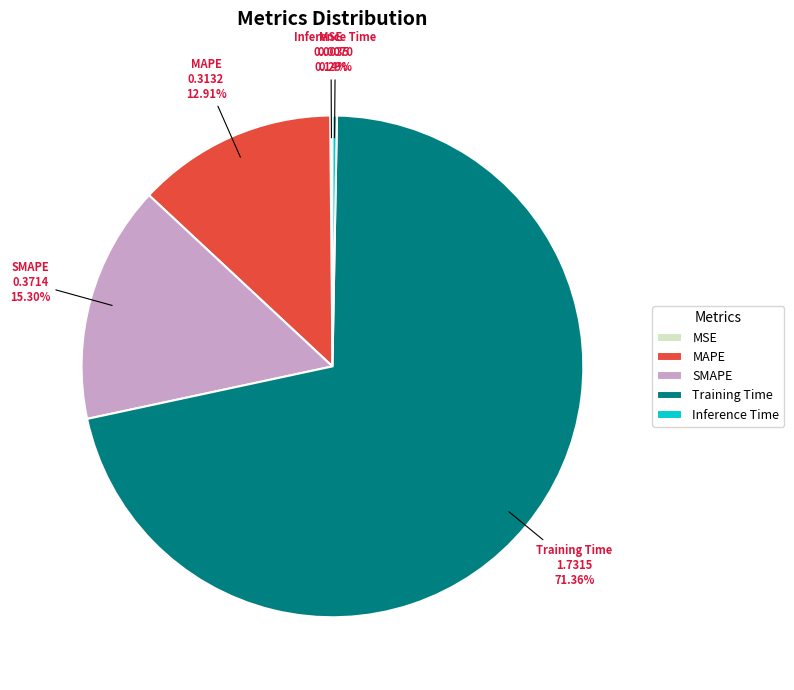

Is the sum of Training Time and MAPE greater than half?

Yes